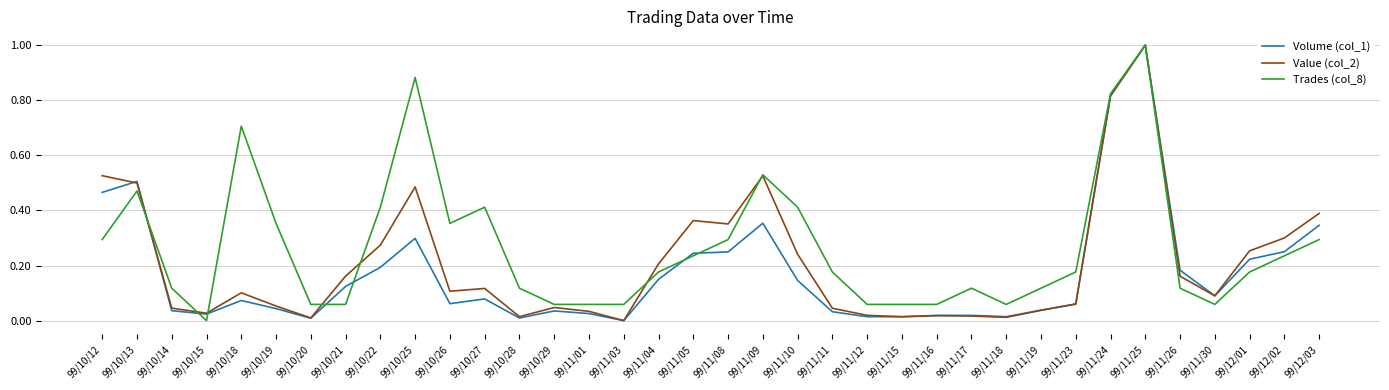

Which series changed the most between 99/10/12 and 99/10/27?

Value (col_2)